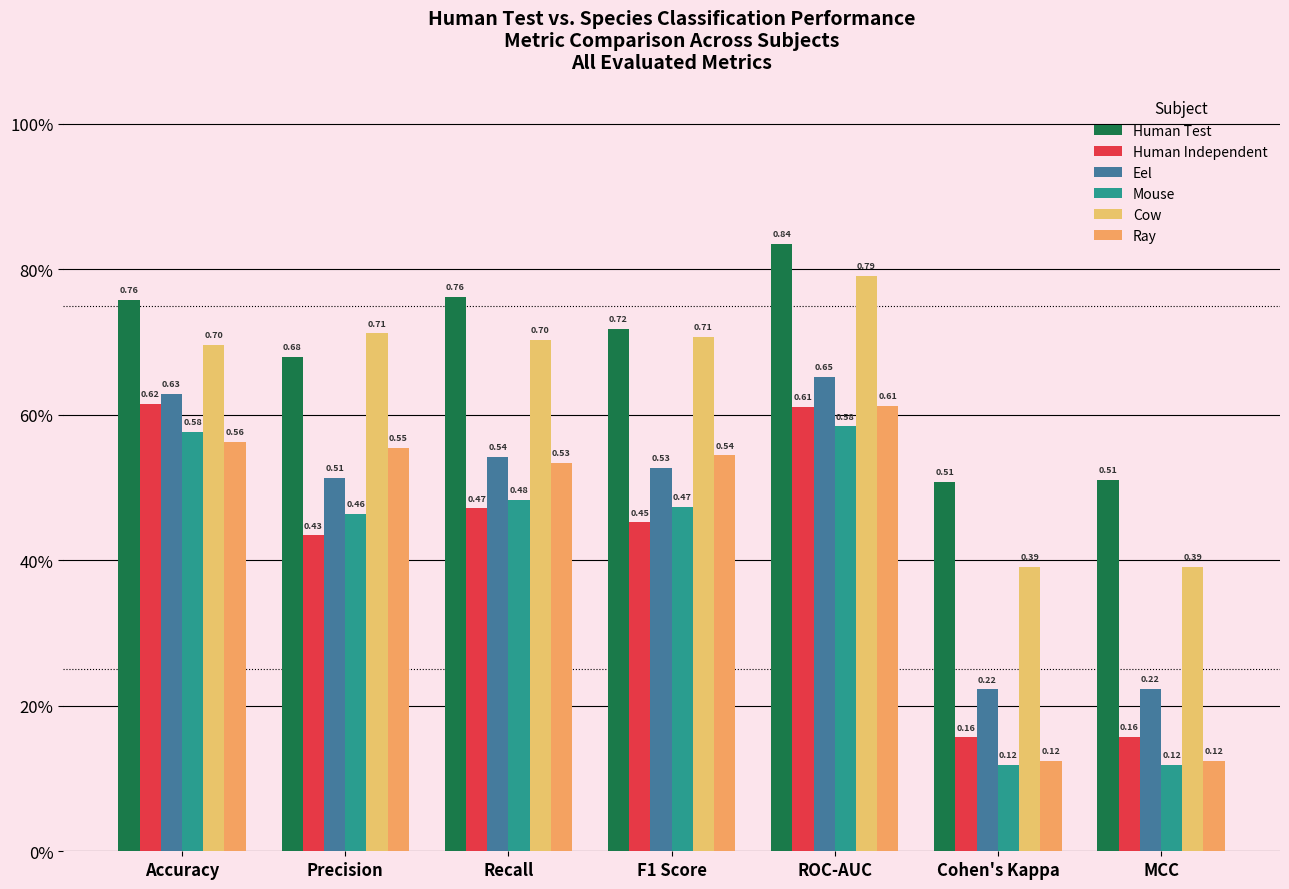

Are the bars horizontal?

No